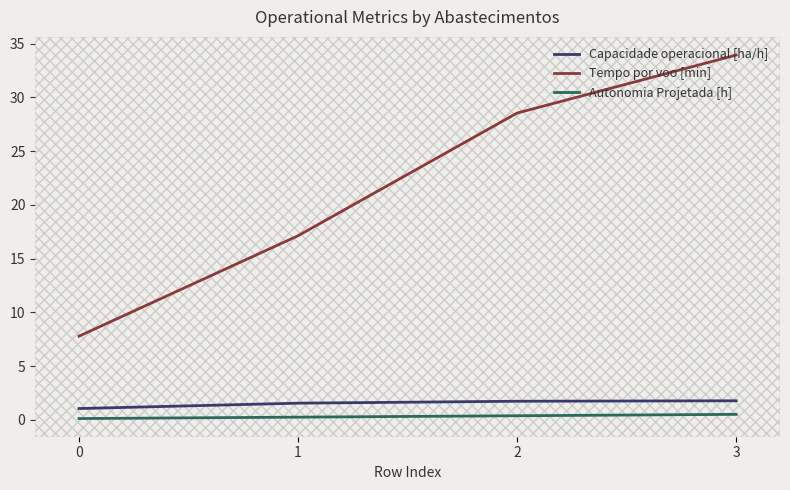

What is the difference between the maximum and minimum values in the Tempo por voo [min] series?

26.1